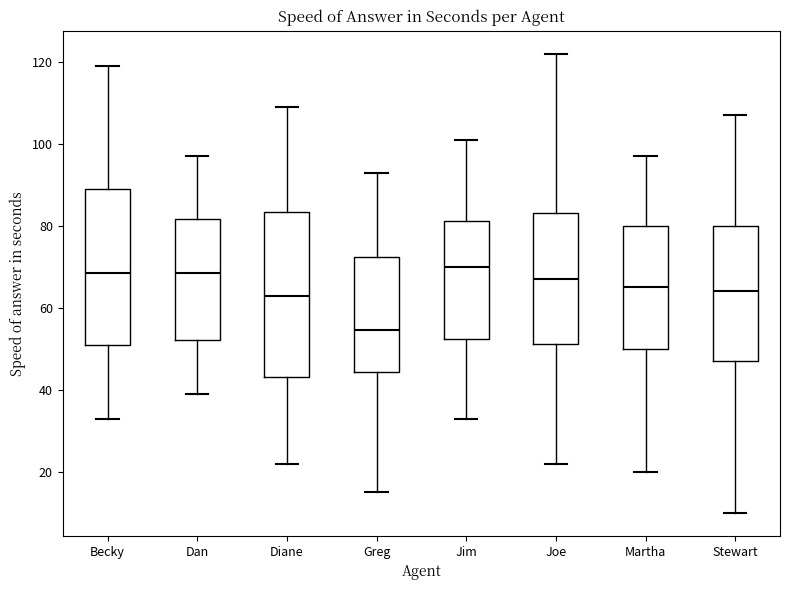

Reading left to right, transcribe this box plot: for each box, give where its median line is, the range the box spans, and where its two whiskers end, as read against the y-axis. The values are not printed on the chart, so give them approximately, as read against the axis.

Becky: median 68, box 52 to 90, whiskers 34 to 120
Dan: median 68, box 52 to 82, whiskers 40 to 98
Diane: median 64, box 44 to 84, whiskers 22 to 110
Greg: median 54, box 44 to 72, whiskers 16 to 94
Jim: median 70, box 52 to 82, whiskers 34 to 102
Joe: median 68, box 52 to 84, whiskers 22 to 122
Martha: median 66, box 50 to 80, whiskers 20 to 98
Stewart: median 64, box 48 to 80, whiskers 10 to 108